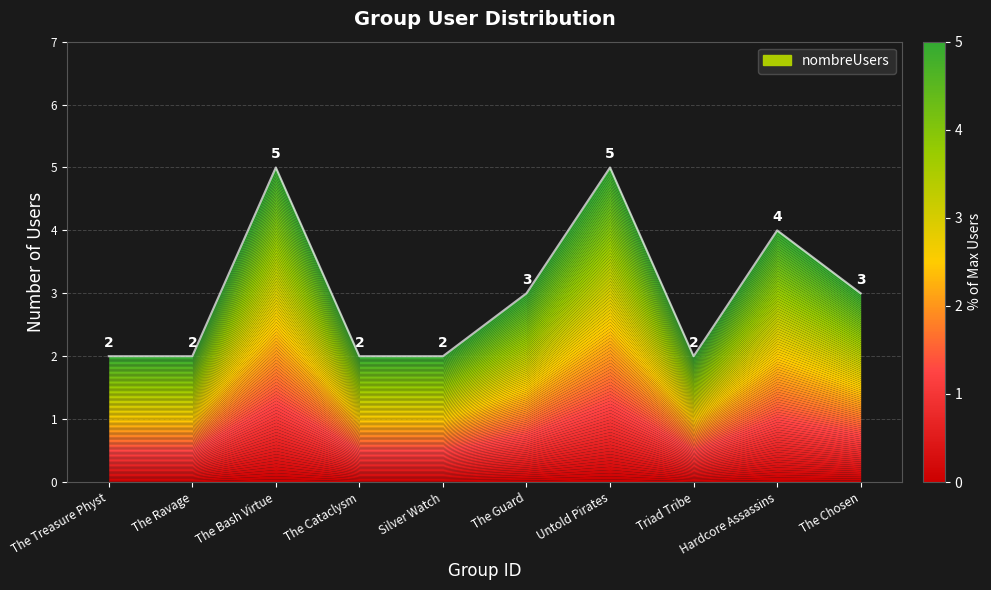

Reading left to right, extract all data points from this chart.

2	2	5	2	2	3	5	2	4	3